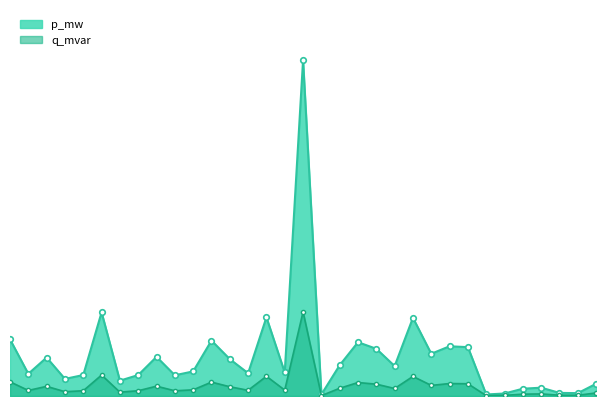

At which category does p_mw reach its first local peak?

2